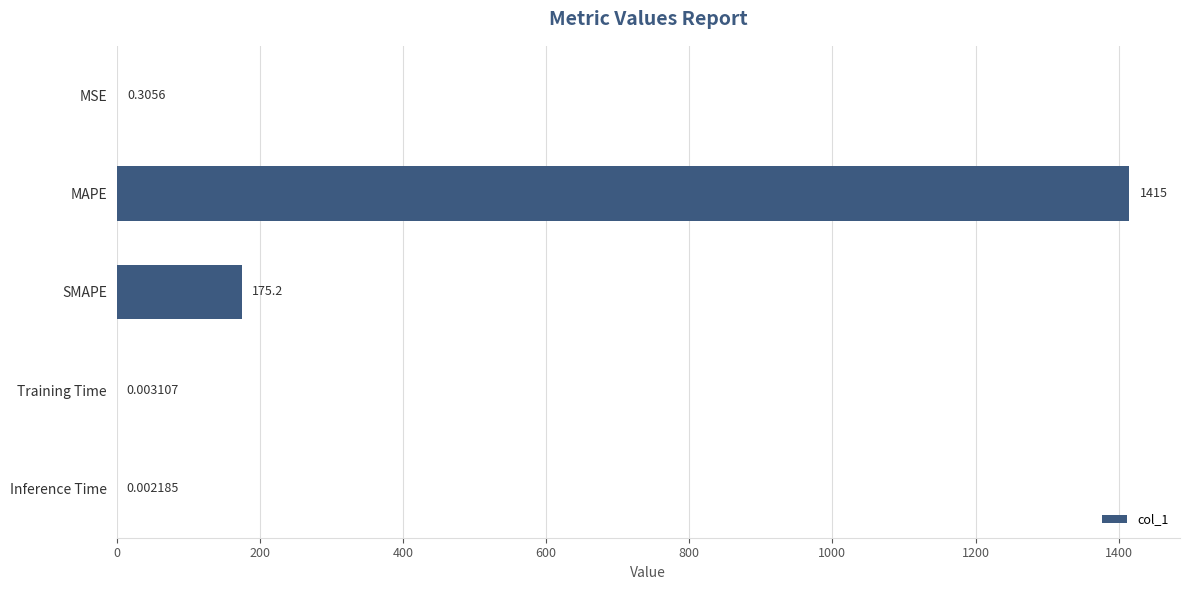

What is the sum of all values?

1590.5